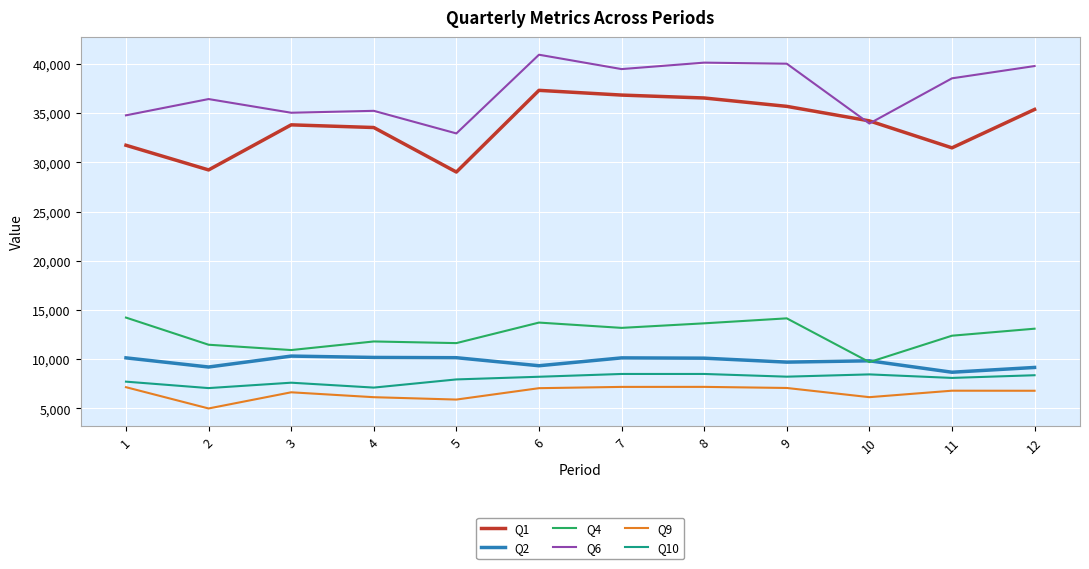

What is the total value across all series at 1?

105788